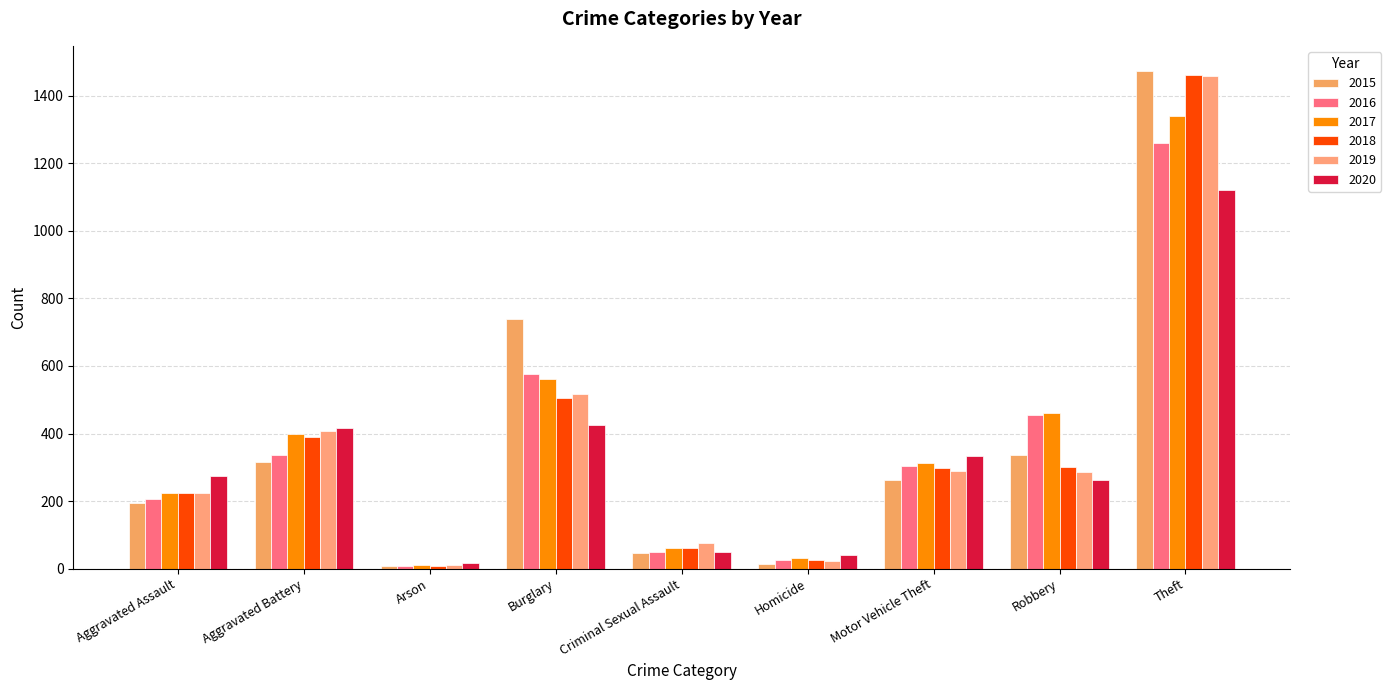

The 2018 series shows 412 at Motor Vehicle Theft. True or false?

False